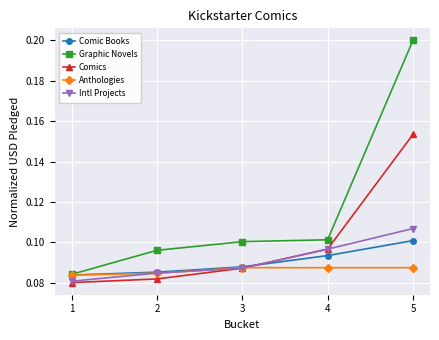

At which label does Comics reach its peak?

5